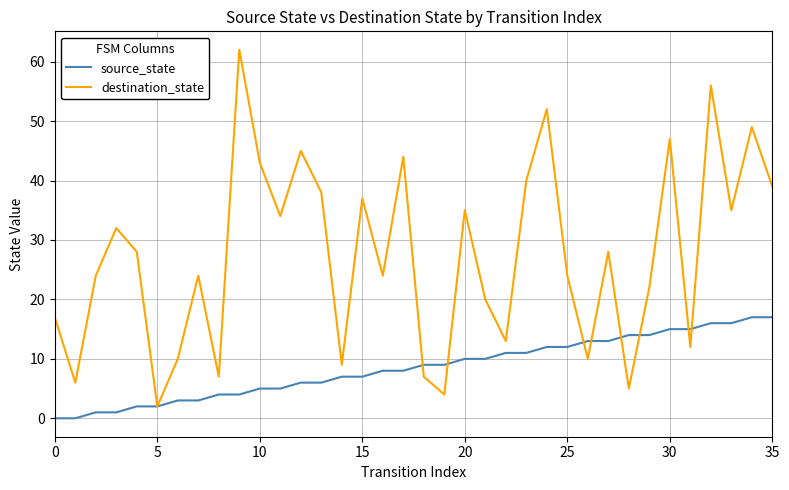

Reading right to left, extract all data points from this chart.

source_state: 17	17	16	16	15	15	14	14	13	13	12	12	11	11	10	10	9	9	8	8	7	7	6	6	5	5	4	4	3	3	2	2	1	1	0	0
destination_state: 39	49	35	56	12	47	22	5	28	10	24	52	40	13	20	35	4	7	44	24	37	9	38	45	34	43	62	7	24	10	2	28	32	24	6	17